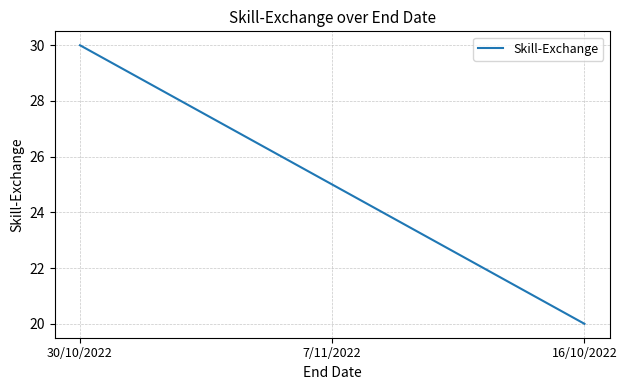

What is the change in value from 30/10/2022 to 16/10/2022?

-10